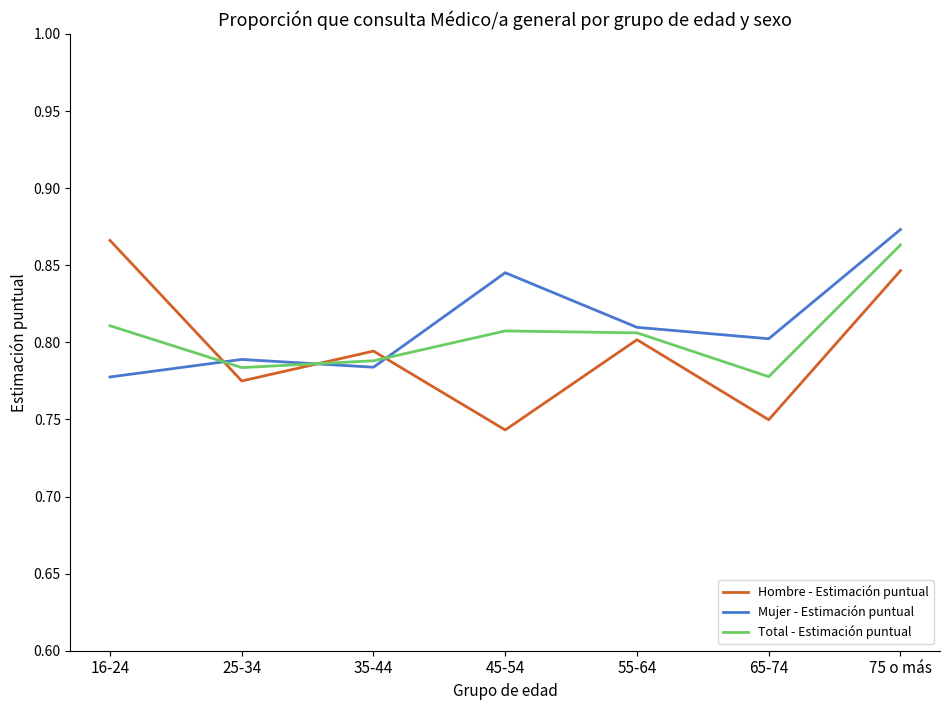

True or false: Mujer - Estimación puntual and Hombre - Estimación puntual intersect in this chart.

True